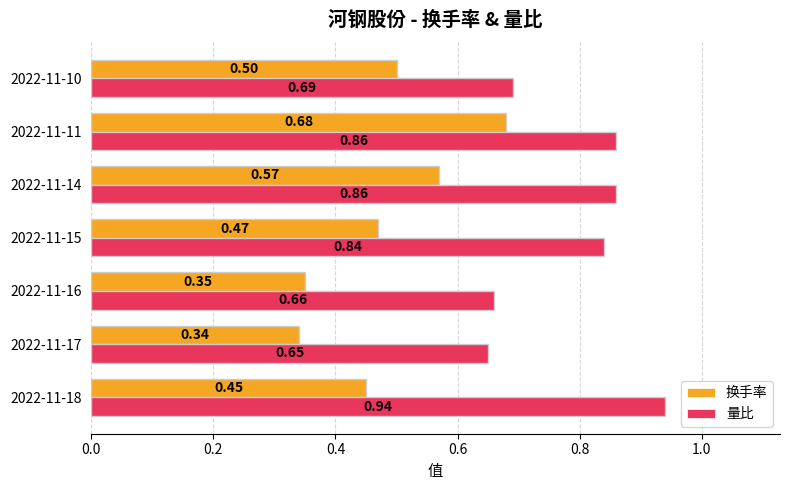

Which series changed the most between 2022-11-16 and 2022-11-15?

量比